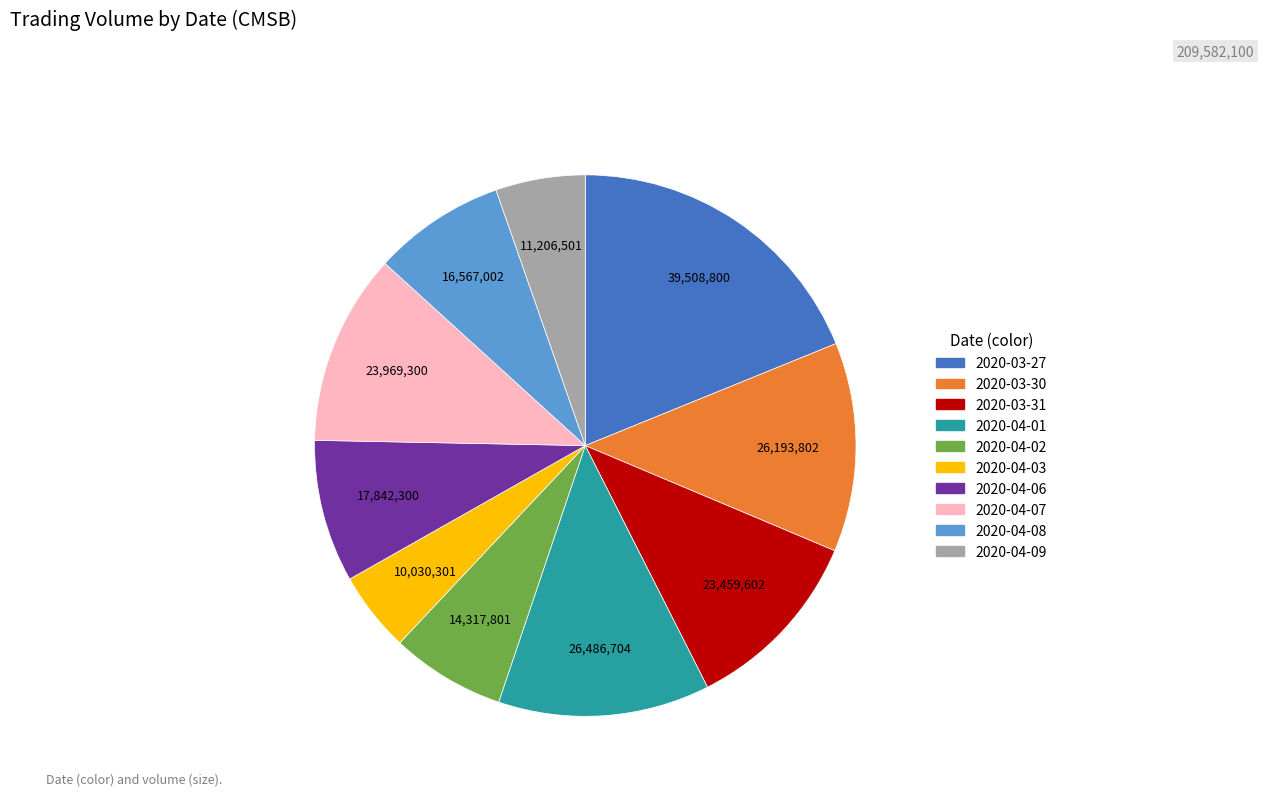

Which slice is the largest?

2020-03-27